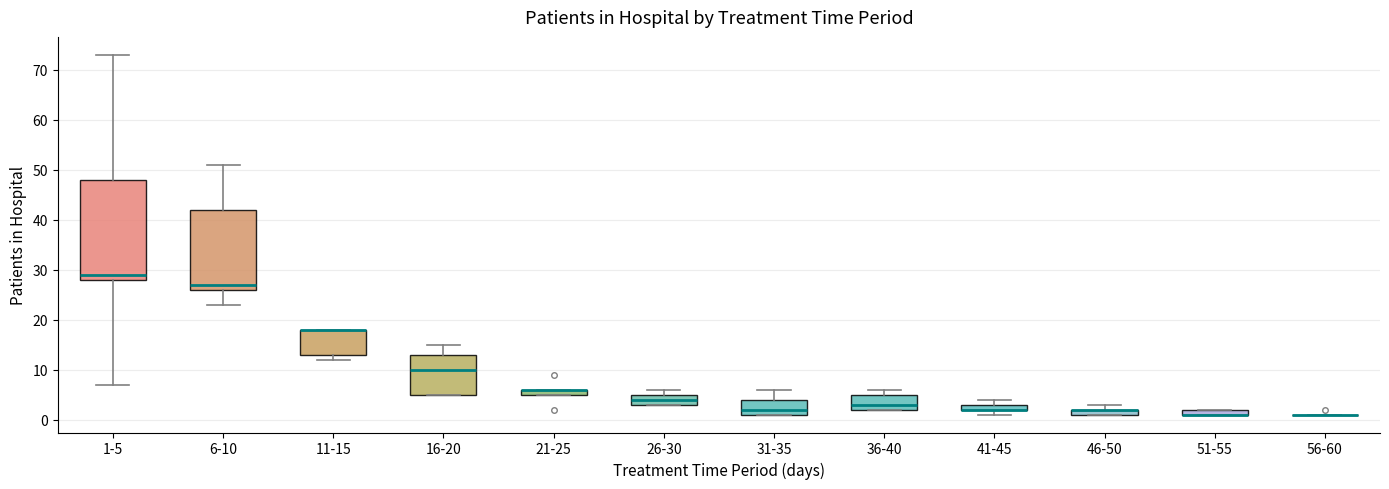

Comparing the boxes themselves (not the whiskers), which one is the tallest?

1-5